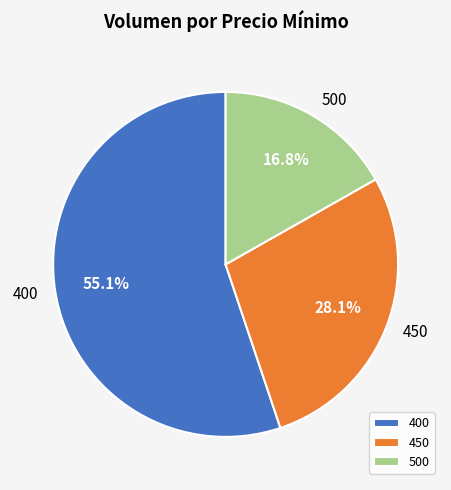

Rank the categories by value from lowest to highest.

500, 450, 400